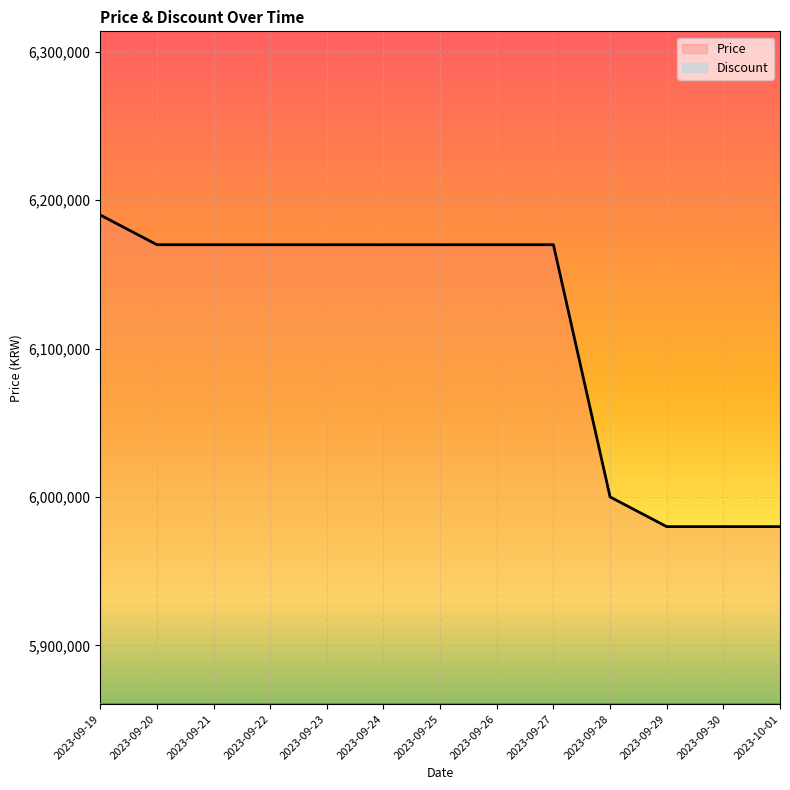

What is the label of the 8th point from the right?

2023-09-24